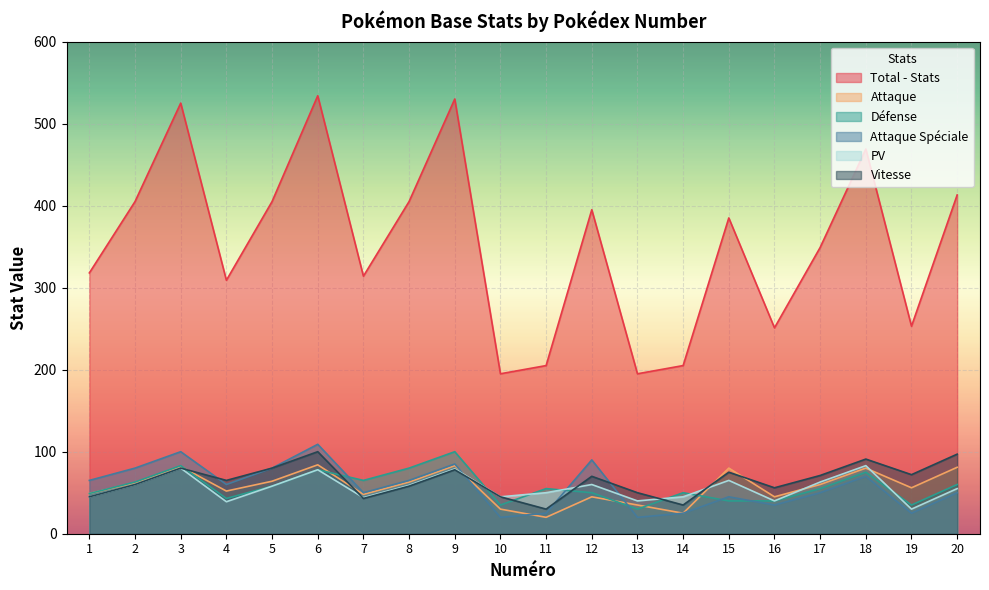

How many lines are shown in the chart?

6